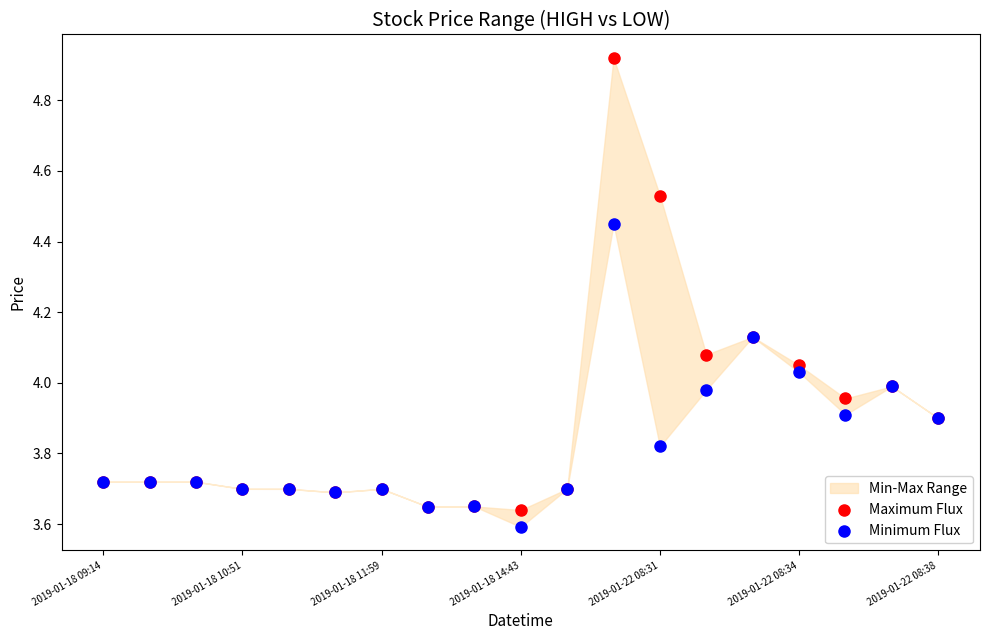

Which series reaches the maximum Y coordinate?

Maximum Flux